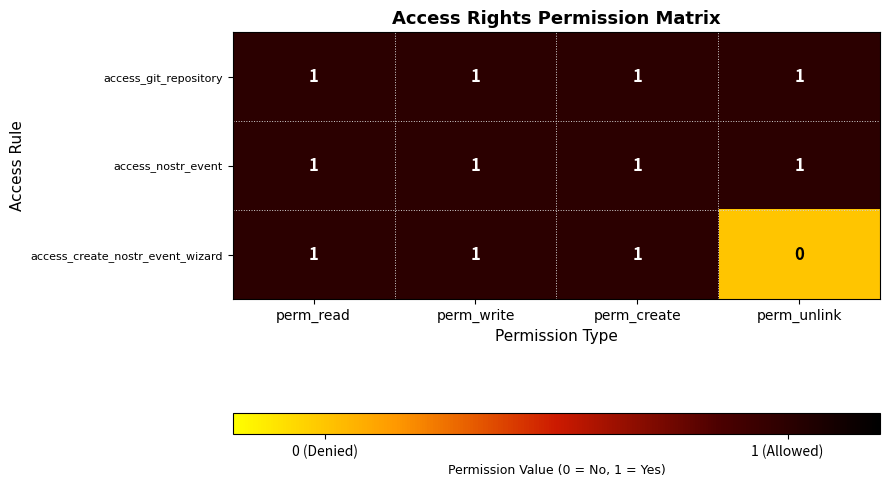

Reading left to right, extract all data points from this chart.

access_git_repository: 1	1	1	1
access_nostr_event: 1	1	1	1
access_create_nostr_event_wizard: 1	1	1	0